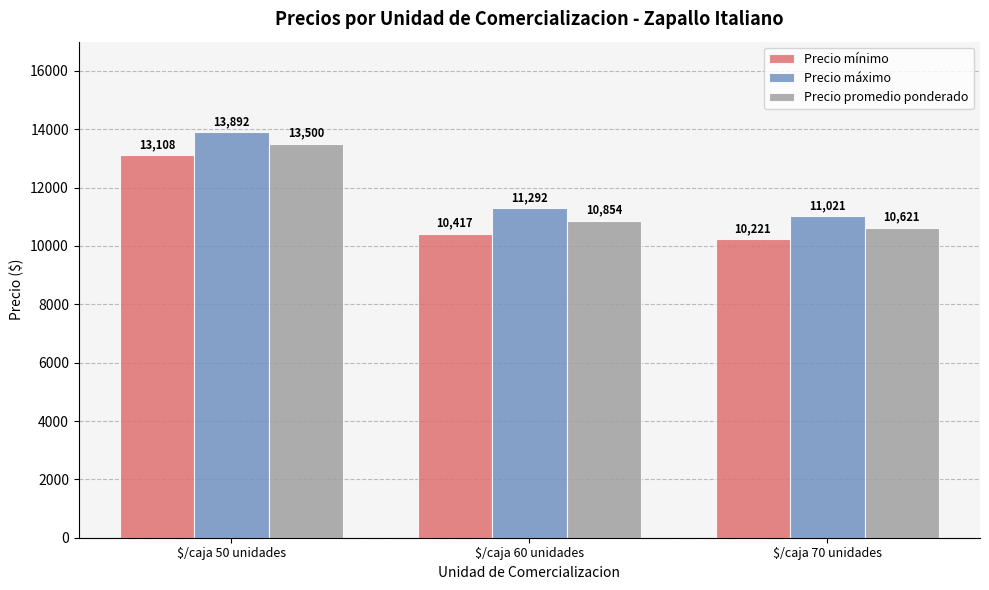

Reading left to right, transcribe all the data shown in this chart.

Precio mínimo: 13108	10417	10221
Precio máximo: 13892	11292	11021
Precio promedio ponderado: 13500	10854	10621